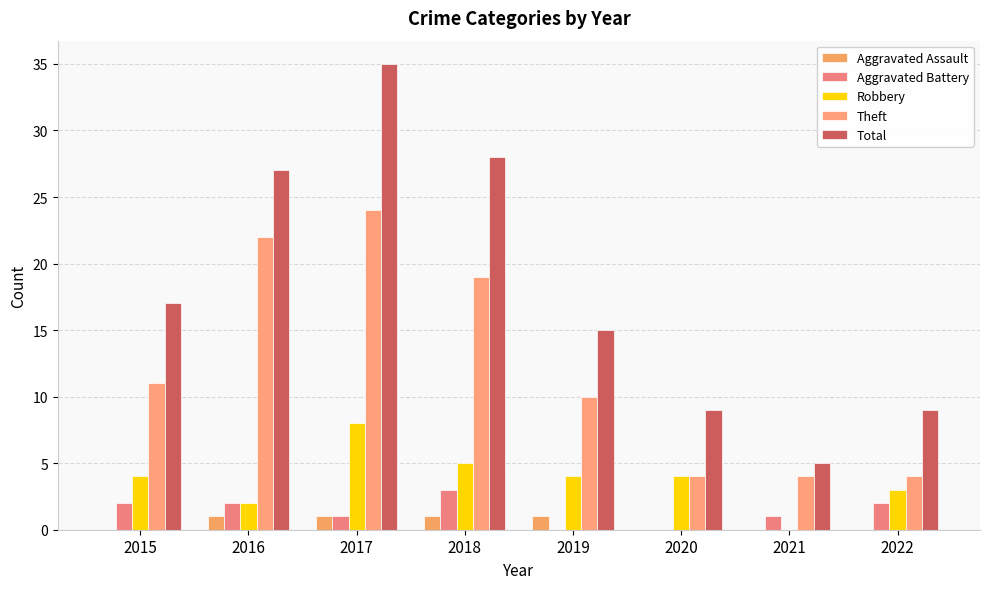

Is the value of Theft at 2022 greater than the value of Aggravated Battery at 2022?

Yes